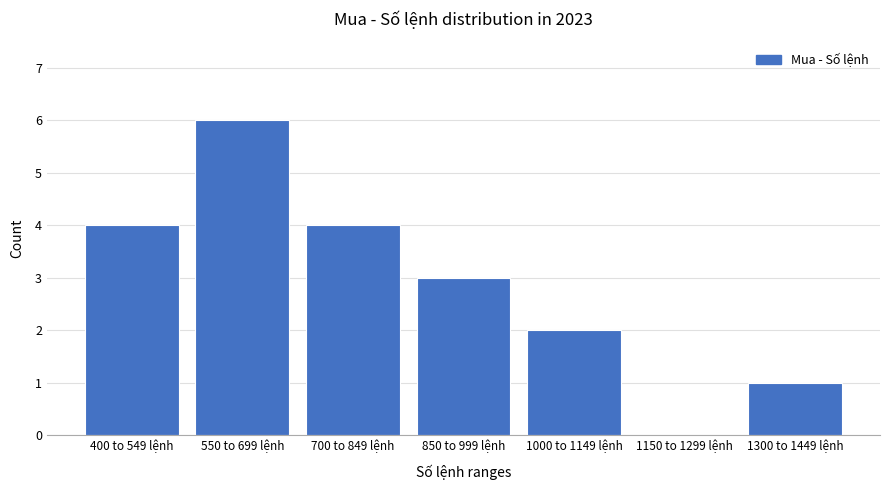

Reading left to right, list all the values displayed in this chart.

400 to 549 lệnh=4	550 to 699 lệnh=6	700 to 849 lệnh=4	850 to 999 lệnh=3	1000 to 1149 lệnh=2	1150 to 1299 lệnh=0	1300 to 1449 lệnh=1